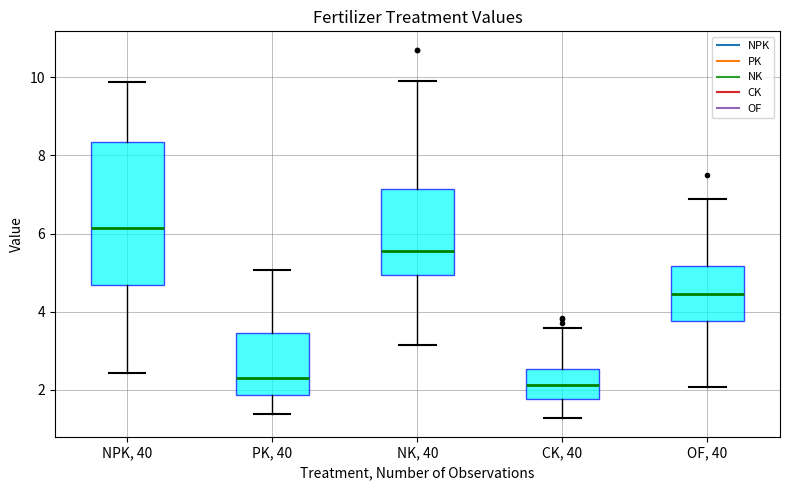

Where is the lower edge of the box for PK, 40 on the y-axis? The values are not printed on the chart, so give them approximately, as read against the axis.

1.8